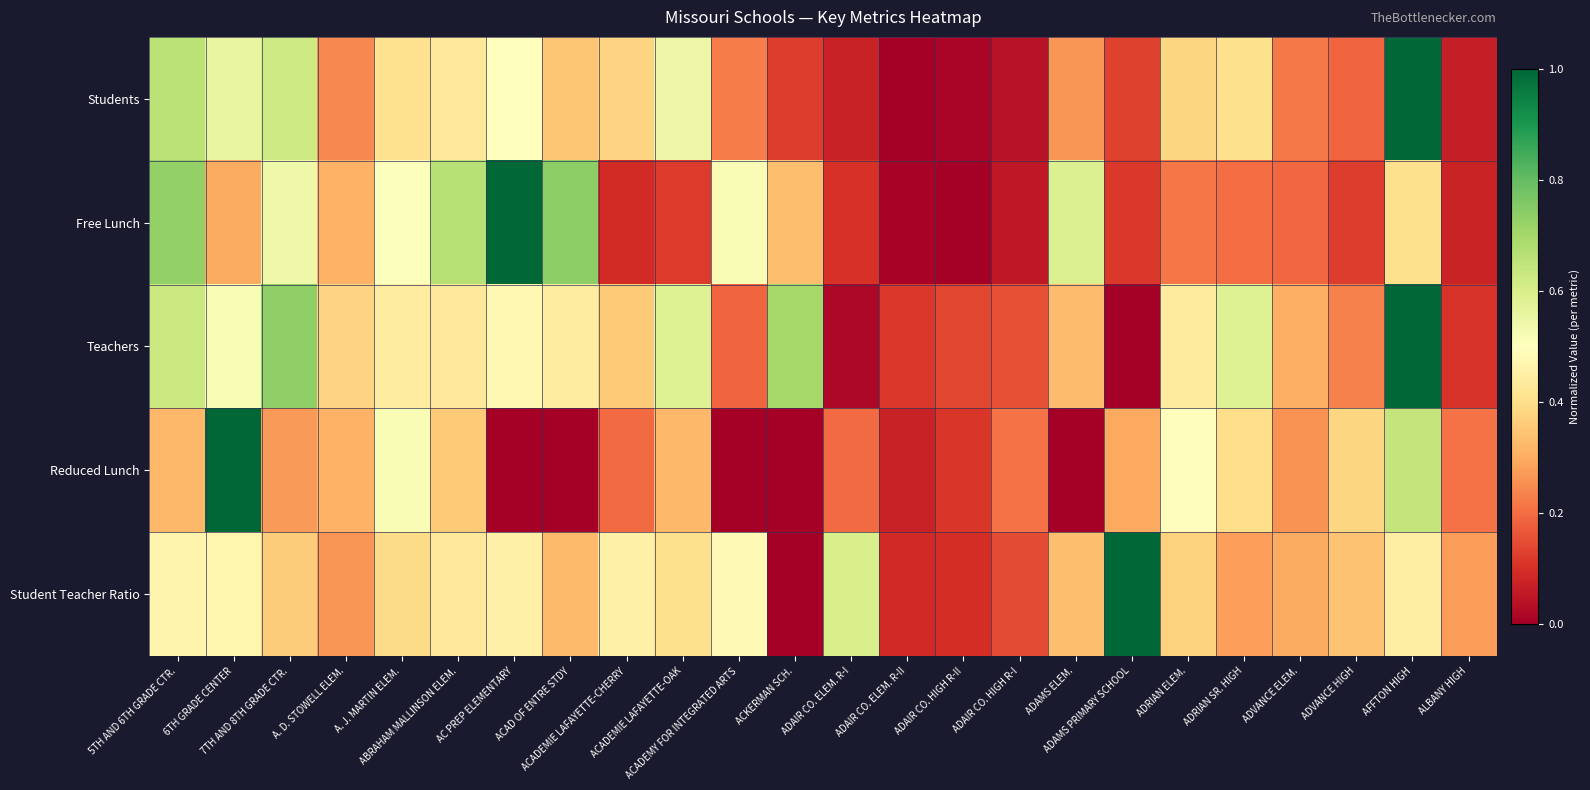

Reading left to right, list all the values displayed in this chart.

Students: 5TH AND 6TH GRADE CTR.=0.7	6TH GRADE CENTER=0.6	7TH AND 8TH GRADE CTR.=0.6	A. D. STOWELL ELEM.=0.2	A. J. MARTIN ELEM.=0.4	ABRAHAM MALLINSON ELEM.=0.4	AC PREP ELEMENTARY=0.5	ACAD OF ENTRE STDY=0.3	ACADEMIE LAFAYETTE-CHERRY=0.4	ACADEMIE LAFAYETTE-OAK=0.5	ACADEMY FOR INTEGRATED ARTS=0.2	ACKERMAN SCH.=0.1	ADAIR CO. ELEM. R-I=0.1	ADAIR CO. ELEM. R-II=0.0	ADAIR CO. HIGH R-II=0.0	ADAIR CO. HIGH R-I=0.0	ADAMS ELEM.=0.3	ADAMS PRIMARY SCHOOL=0.1	ADRIAN ELEM.=0.4	ADRIAN SR. HIGH=0.4	ADVANCE ELEM.=0.2	ADVANCE HIGH=0.2	AFFTON HIGH=1.0	ALBANY HIGH=0.1
Free Lunch: 5TH AND 6TH GRADE CTR.=0.7	6TH GRADE CENTER=0.3	7TH AND 8TH GRADE CTR.=0.5	A. D. STOWELL ELEM.=0.3	A. J. MARTIN ELEM.=0.5	ABRAHAM MALLINSON ELEM.=0.7	AC PREP ELEMENTARY=1.0	ACAD OF ENTRE STDY=0.7	ACADEMIE LAFAYETTE-CHERRY=0.1	ACADEMIE LAFAYETTE-OAK=0.1	ACADEMY FOR INTEGRATED ARTS=0.5	ACKERMAN SCH.=0.3	ADAIR CO. ELEM. R-I=0.1	ADAIR CO. ELEM. R-II=0.0	ADAIR CO. HIGH R-II=0.0	ADAIR CO. HIGH R-I=0.1	ADAMS ELEM.=0.6	ADAMS PRIMARY SCHOOL=0.1	ADRIAN ELEM.=0.2	ADRIAN SR. HIGH=0.2	ADVANCE ELEM.=0.2	ADVANCE HIGH=0.1	AFFTON HIGH=0.4	ALBANY HIGH=0.1
Teachers: 5TH AND 6TH GRADE CTR.=0.6	6TH GRADE CENTER=0.5	7TH AND 8TH GRADE CTR.=0.7	A. D. STOWELL ELEM.=0.4	A. J. MARTIN ELEM.=0.4	ABRAHAM MALLINSON ELEM.=0.4	AC PREP ELEMENTARY=0.5	ACAD OF ENTRE STDY=0.4	ACADEMIE LAFAYETTE-CHERRY=0.4	ACADEMIE LAFAYETTE-OAK=0.6	ACADEMY FOR INTEGRATED ARTS=0.2	ACKERMAN SCH.=0.7	ADAIR CO. ELEM. R-I=0.0	ADAIR CO. ELEM. R-II=0.1	ADAIR CO. HIGH R-II=0.1	ADAIR CO. HIGH R-I=0.2	ADAMS ELEM.=0.3	ADAMS PRIMARY SCHOOL=0.0	ADRIAN ELEM.=0.4	ADRIAN SR. HIGH=0.6	ADVANCE ELEM.=0.3	ADVANCE HIGH=0.2	AFFTON HIGH=1.0	ALBANY HIGH=0.1
Reduced Lunch: 5TH AND 6TH GRADE CTR.=0.3	6TH GRADE CENTER=1.0	7TH AND 8TH GRADE CTR.=0.3	A. D. STOWELL ELEM.=0.3	A. J. MARTIN ELEM.=0.5	ABRAHAM MALLINSON ELEM.=0.4	AC PREP ELEMENTARY=0.0	ACAD OF ENTRE STDY=0.0	ACADEMIE LAFAYETTE-CHERRY=0.2	ACADEMIE LAFAYETTE-OAK=0.3	ACADEMY FOR INTEGRATED ARTS=0.0	ACKERMAN SCH.=0.0	ADAIR CO. ELEM. R-I=0.2	ADAIR CO. ELEM. R-II=0.1	ADAIR CO. HIGH R-II=0.1	ADAIR CO. HIGH R-I=0.2	ADAMS ELEM.=0.0	ADAMS PRIMARY SCHOOL=0.3	ADRIAN ELEM.=0.5	ADRIAN SR. HIGH=0.4	ADVANCE ELEM.=0.3	ADVANCE HIGH=0.4	AFFTON HIGH=0.6	ALBANY HIGH=0.2
Student Teacher Ratio: 5TH AND 6TH GRADE CTR.=0.5	6TH GRADE CENTER=0.5	7TH AND 8TH GRADE CTR.=0.4	A. D. STOWELL ELEM.=0.3	A. J. MARTIN ELEM.=0.4	ABRAHAM MALLINSON ELEM.=0.4	AC PREP ELEMENTARY=0.5	ACAD OF ENTRE STDY=0.3	ACADEMIE LAFAYETTE-CHERRY=0.5	ACADEMIE LAFAYETTE-OAK=0.4	ACADEMY FOR INTEGRATED ARTS=0.5	ACKERMAN SCH.=0.0	ADAIR CO. ELEM. R-I=0.6	ADAIR CO. ELEM. R-II=0.1	ADAIR CO. HIGH R-II=0.1	ADAIR CO. HIGH R-I=0.1	ADAMS ELEM.=0.3	ADAMS PRIMARY SCHOOL=1.0	ADRIAN ELEM.=0.4	ADRIAN SR. HIGH=0.3	ADVANCE ELEM.=0.3	ADVANCE HIGH=0.3	AFFTON HIGH=0.4	ALBANY HIGH=0.3